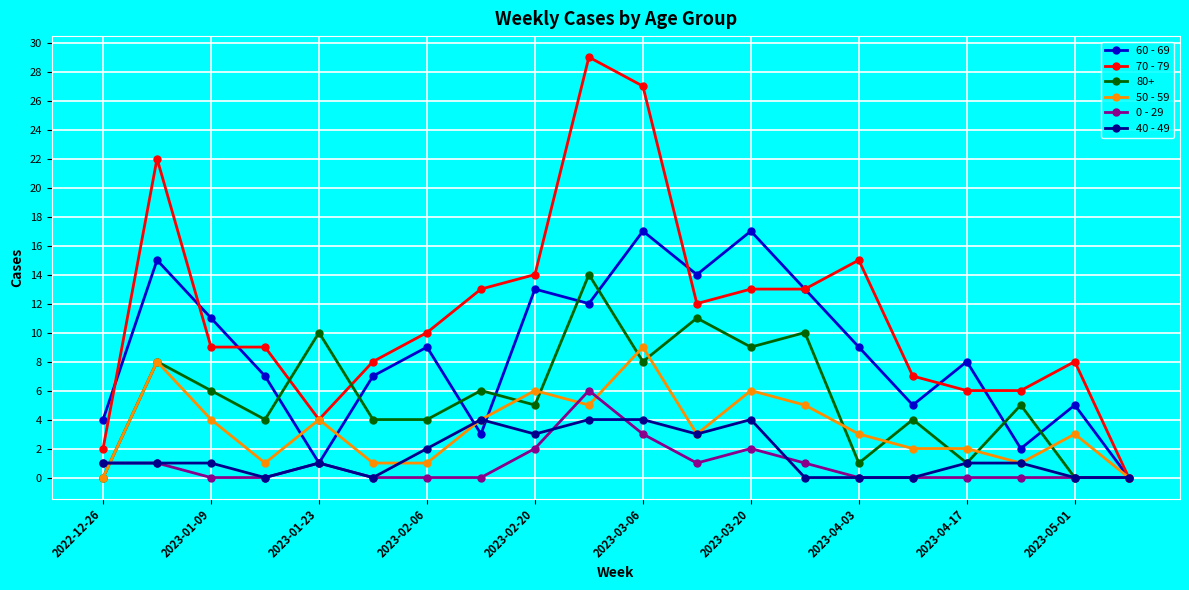

Which series has the largest total across all categories?

70 - 79